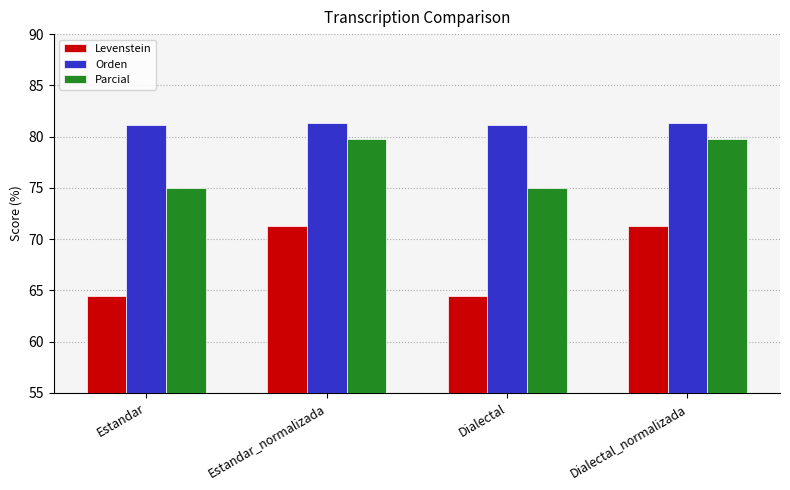

What is the sum of the Parcial values at Dialectal_normalizada and Estandar?

154.7